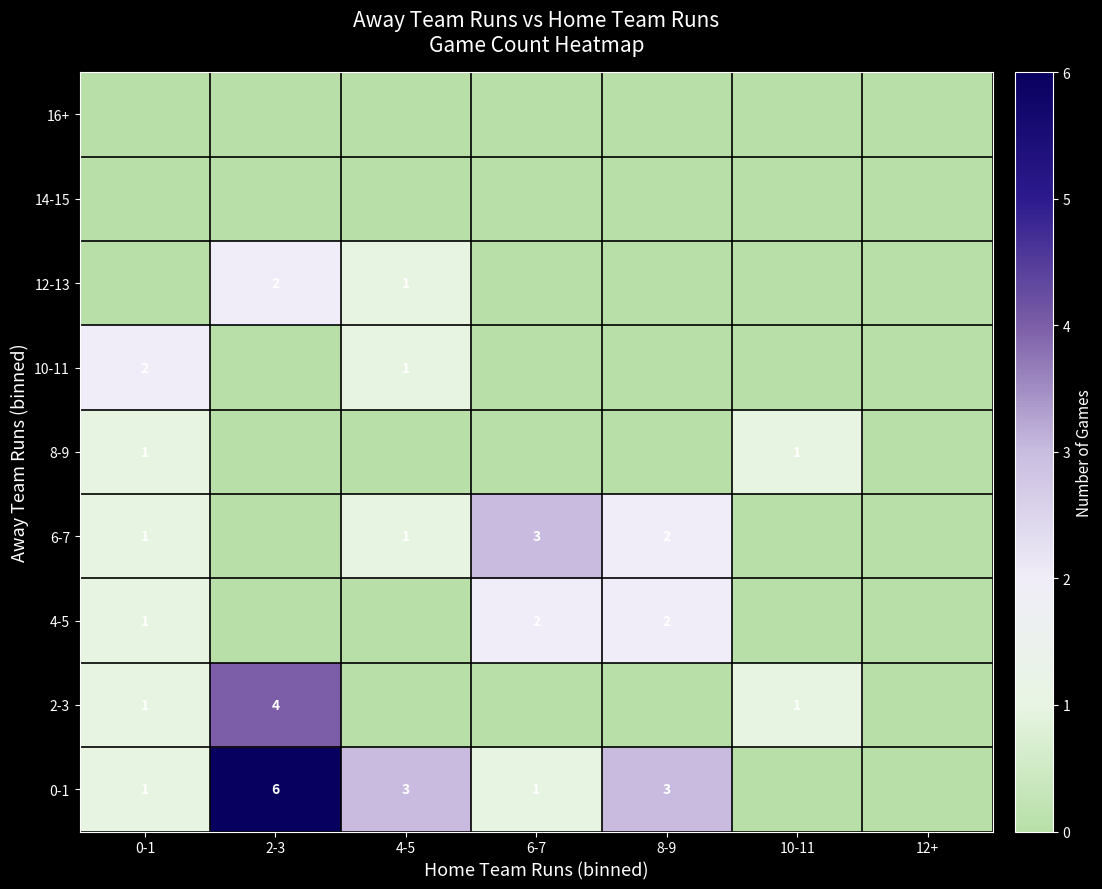

The 10-11 series shows 1 at 0-1. True or false?

False